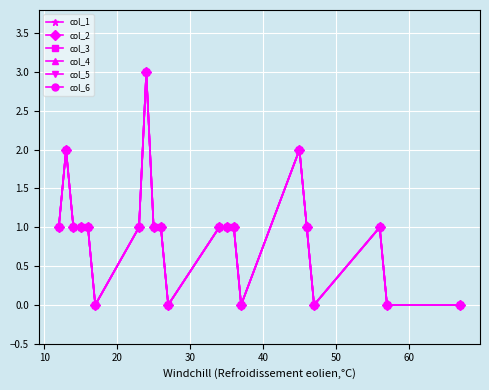

Is this an area chart (filled region under the line)?

No